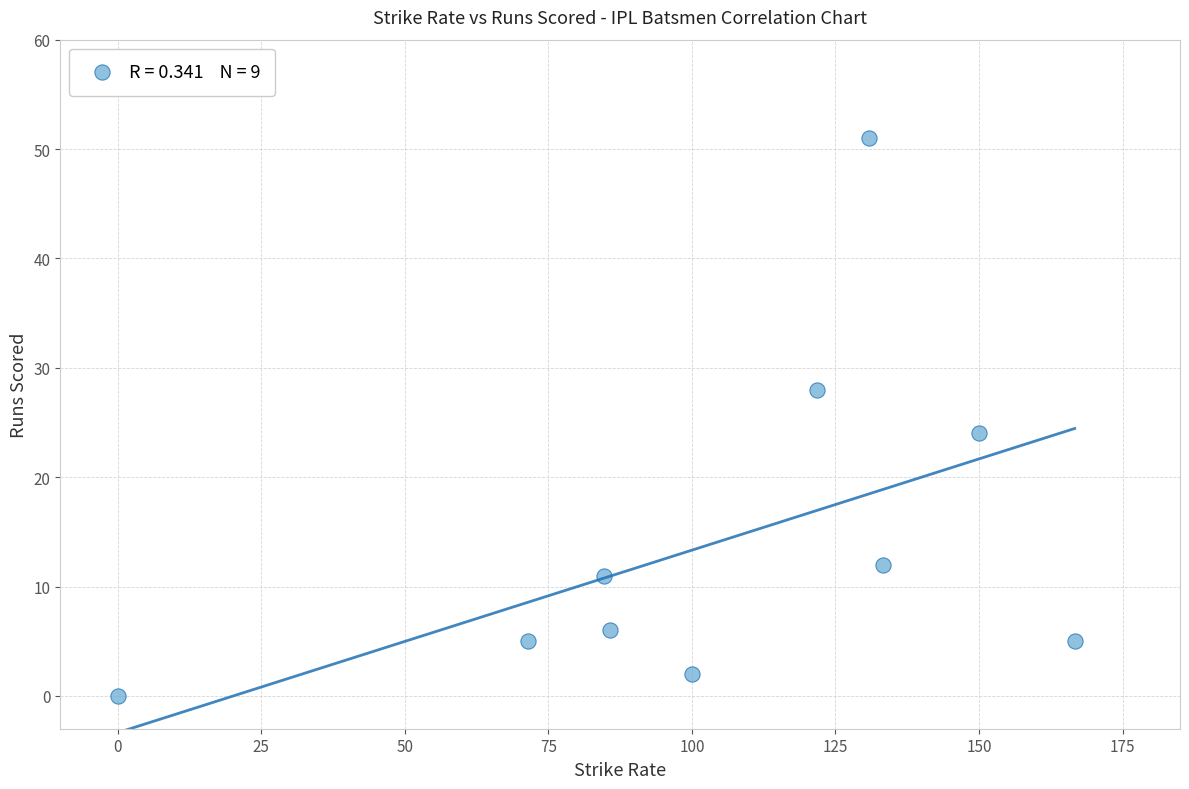

What is the average Y value?

14